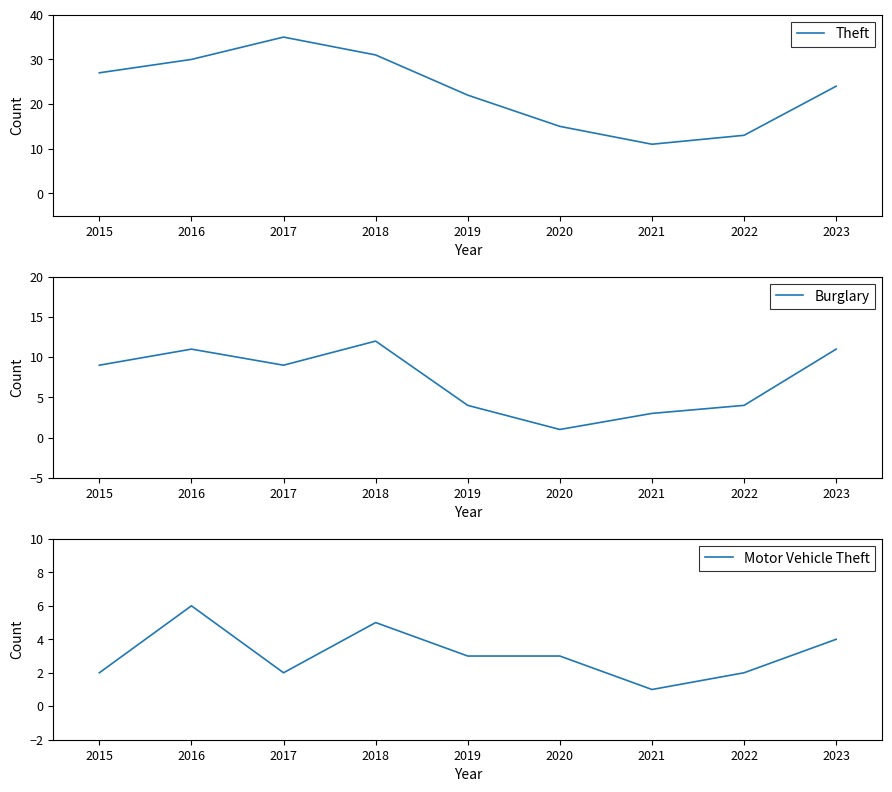

How many values in the Burglary series exceed 9?

3